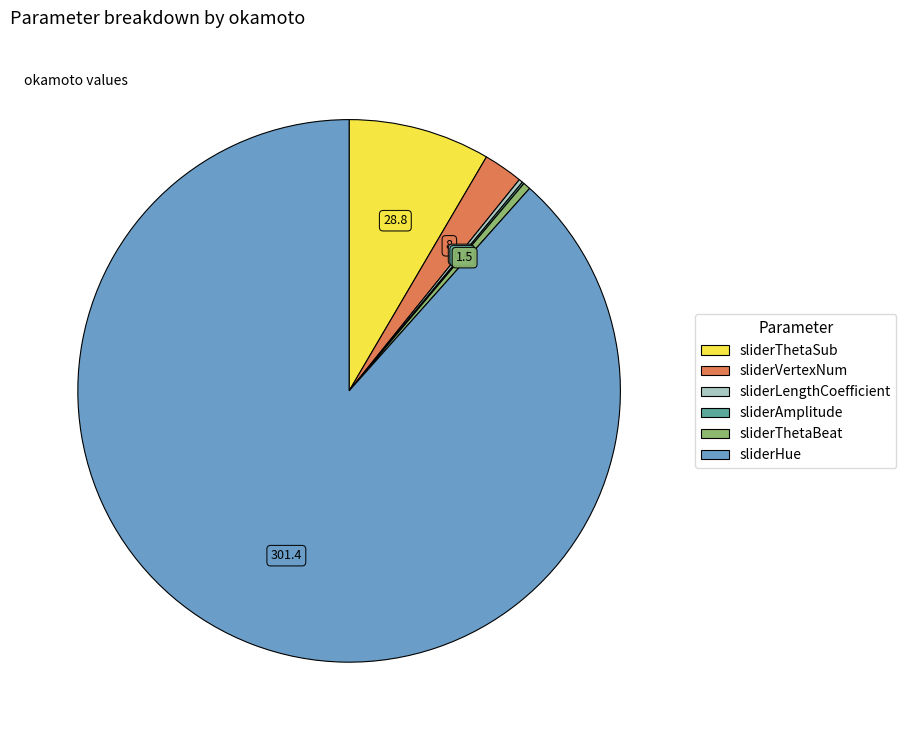

The sliderThetaBeat slice represents 0% of the pie. True or false?

True